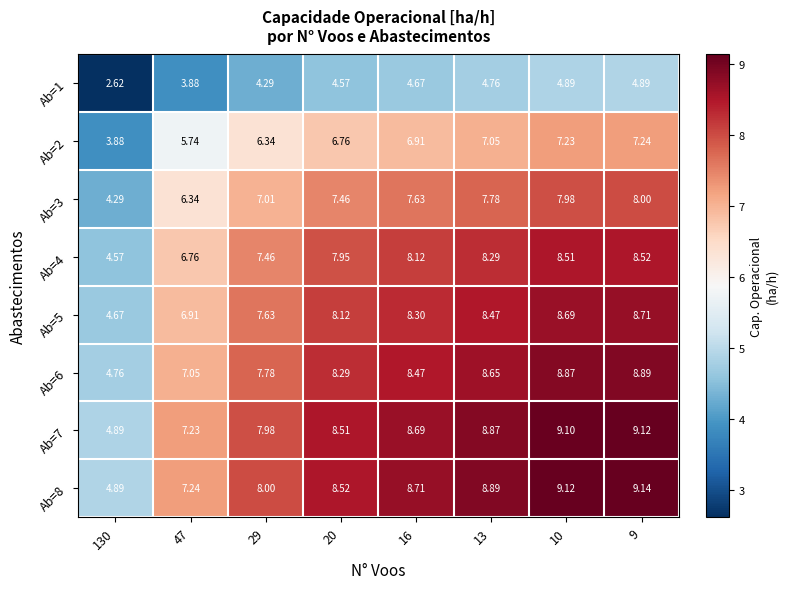

At which category is the sum across all series the highest?

9